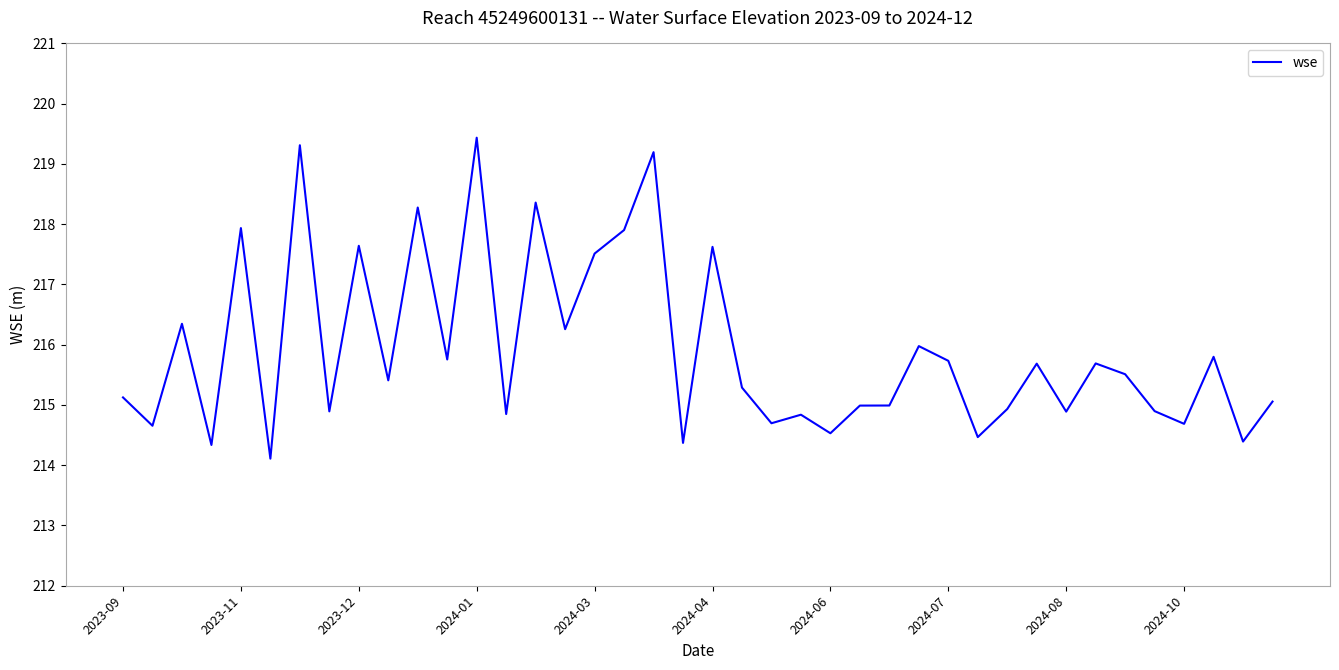

What is the average value?

215.9